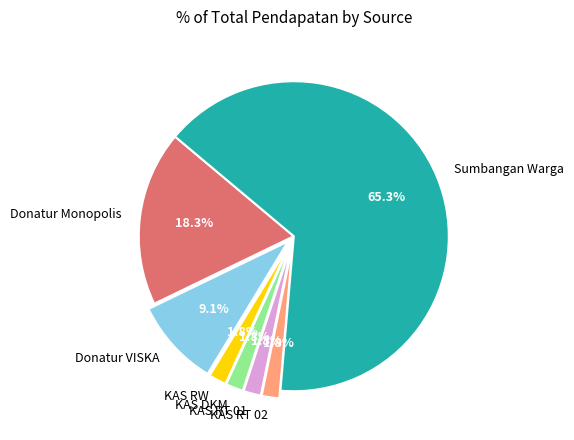

Which has a higher value, KAS DKM or Sumbangan Warga?

Sumbangan Warga